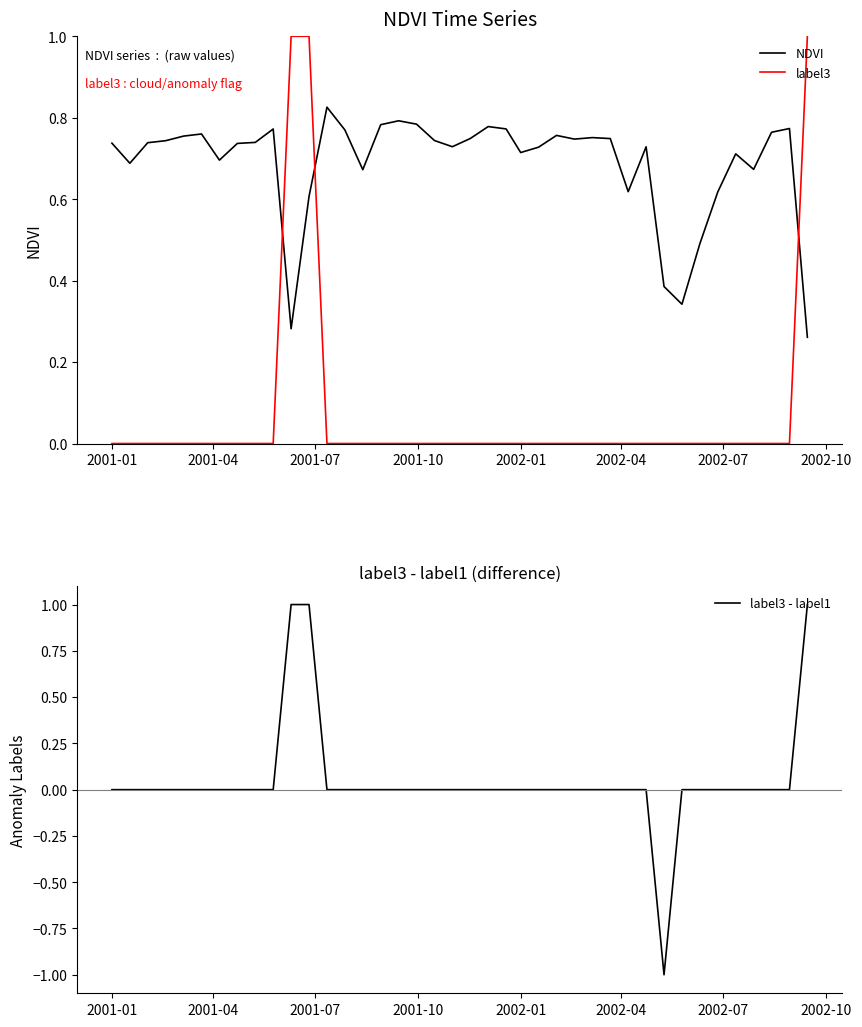

Count the label3 - label1 values in the range 0 to 1.

39